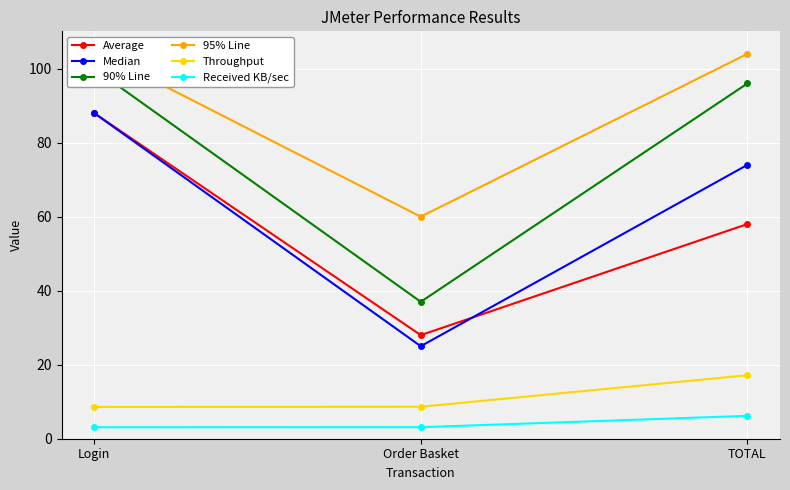

What is the maximum value shown in the chart?

105.0